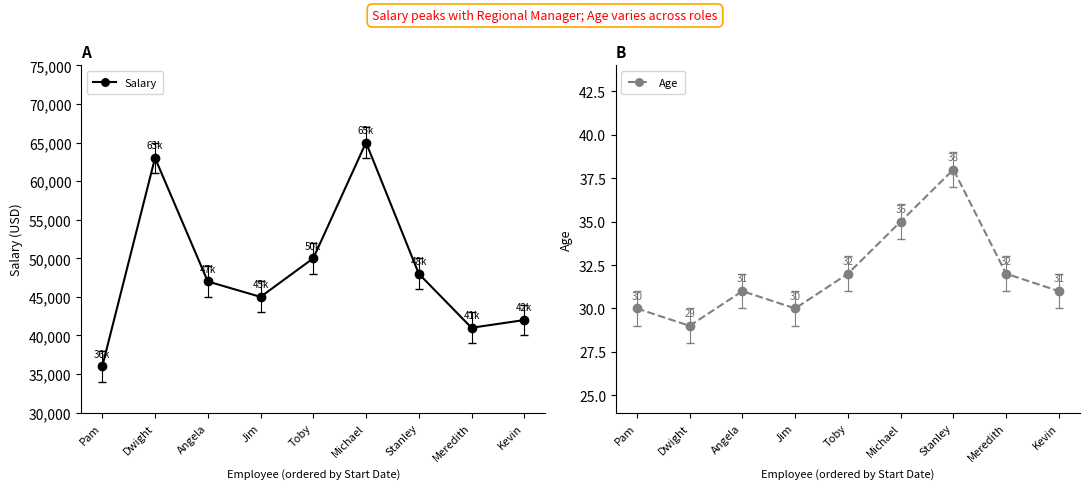

What is the spread (max minus min) of values at Angela?

46969